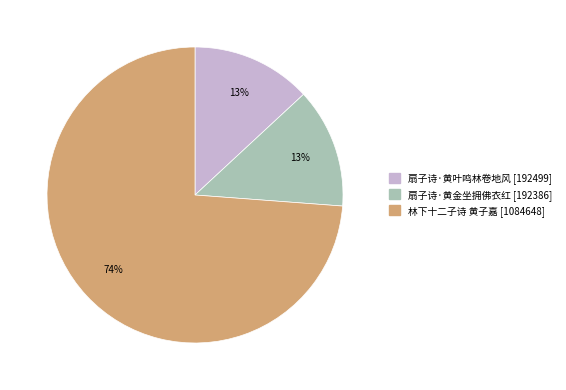

What is the ratio of the value at 扇子诗·黄金坐拥佛衣红 to the value at 扇子诗·黄叶鸣林卷地风?

1.0